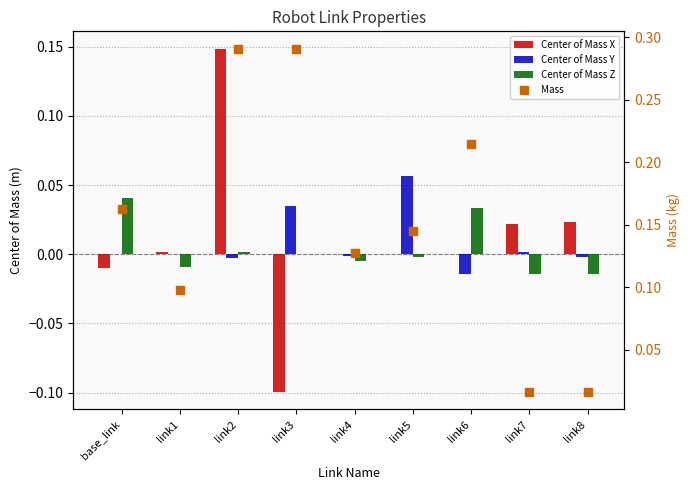

Which series reaches the maximum Y coordinate?

Mass